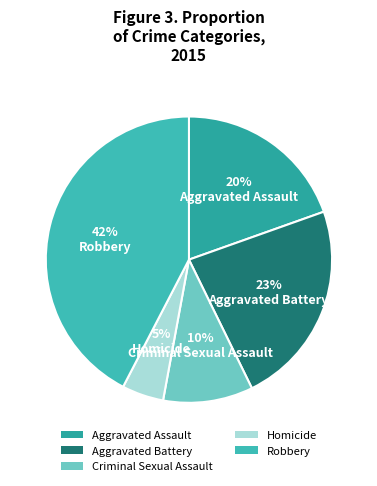

Does any single category account for the majority?

No